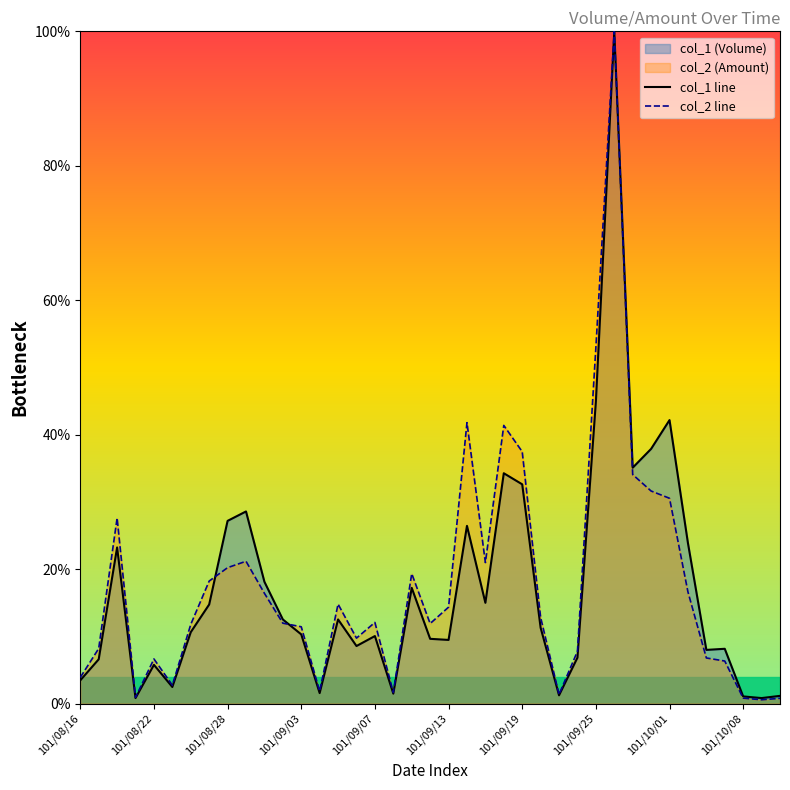

The value of col_2 line at 21 is 41.8. True or false?

True